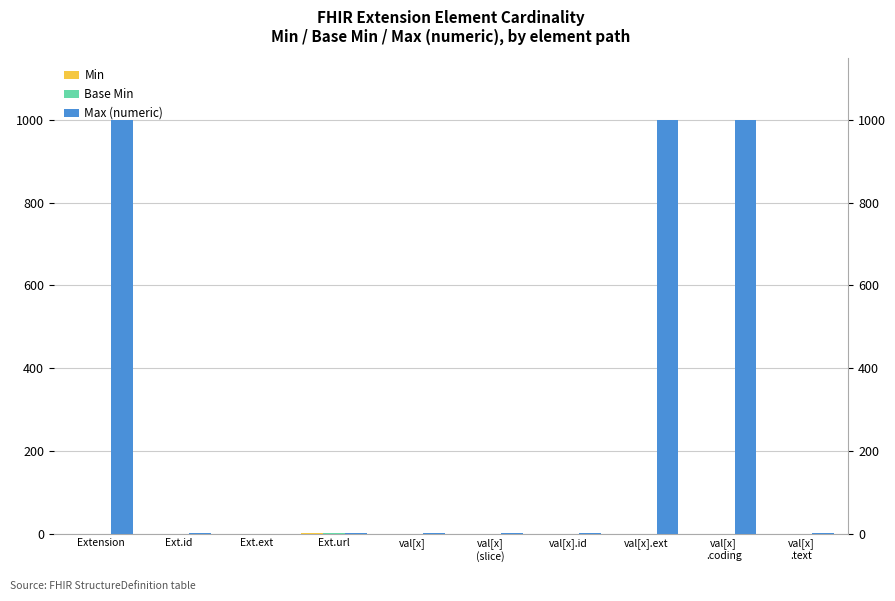

How many bars are there in each group?

3